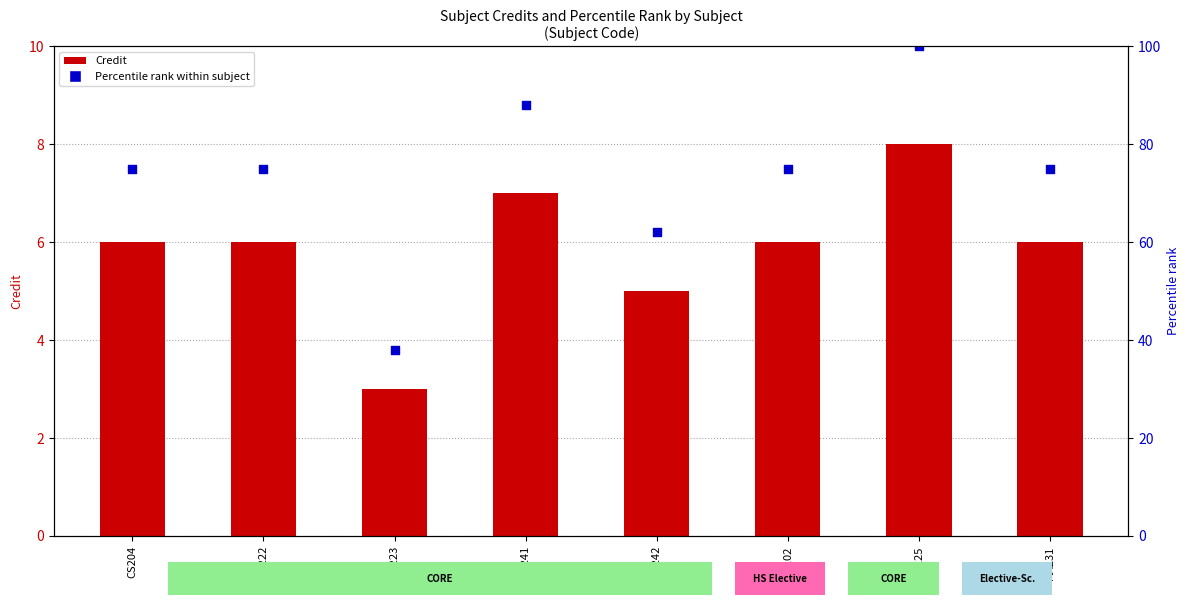

Which series contains the highest Y value?

Percentile rank (credit)